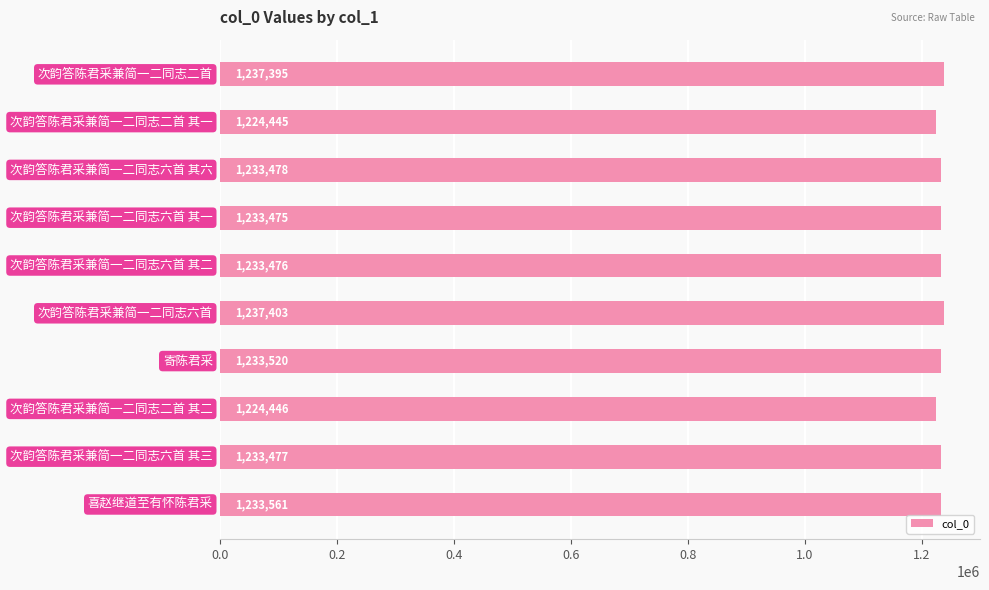

What is the value of the 1st bar from the top?

1237395